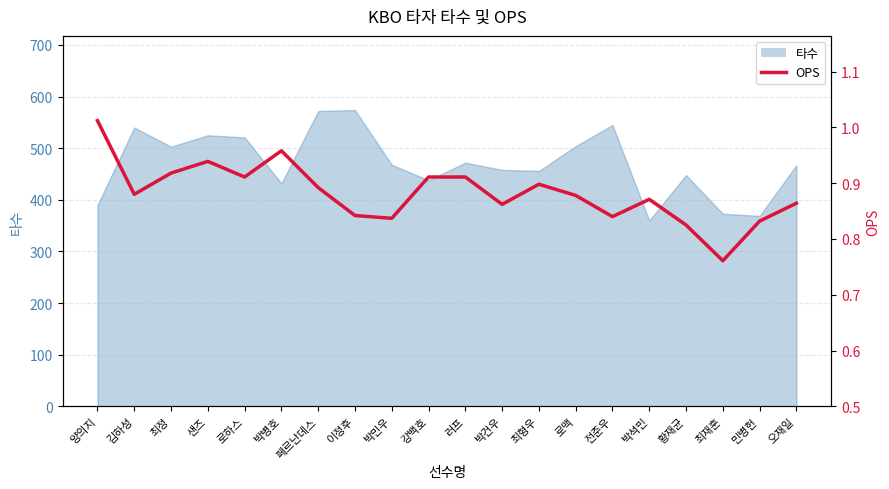

True or false: the data shows 0.4 at 민병헌.

False